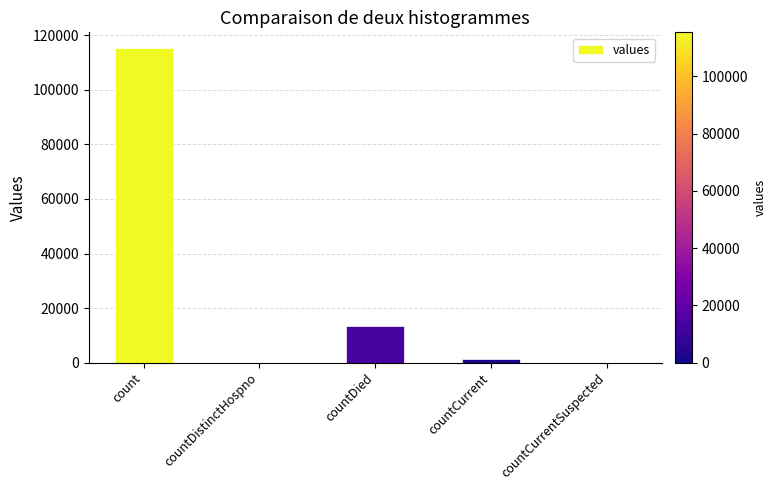

What is the sum of the values at count and countCurrent?

116762